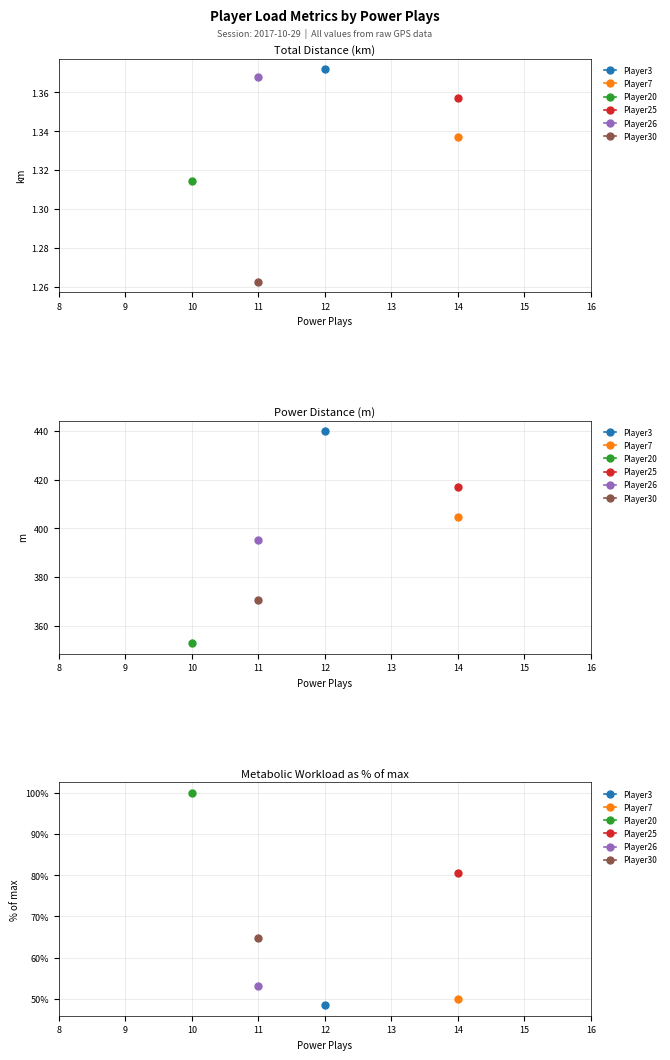

Is it true that totalDistance equals 0.3 at Player25?

False